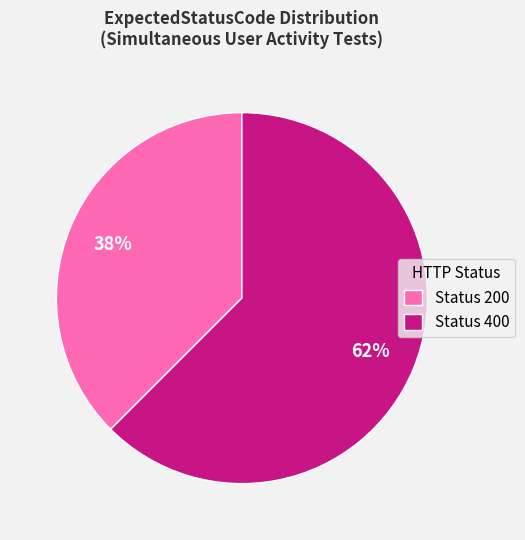

What is the largest slice in the pie chart?

Status 400